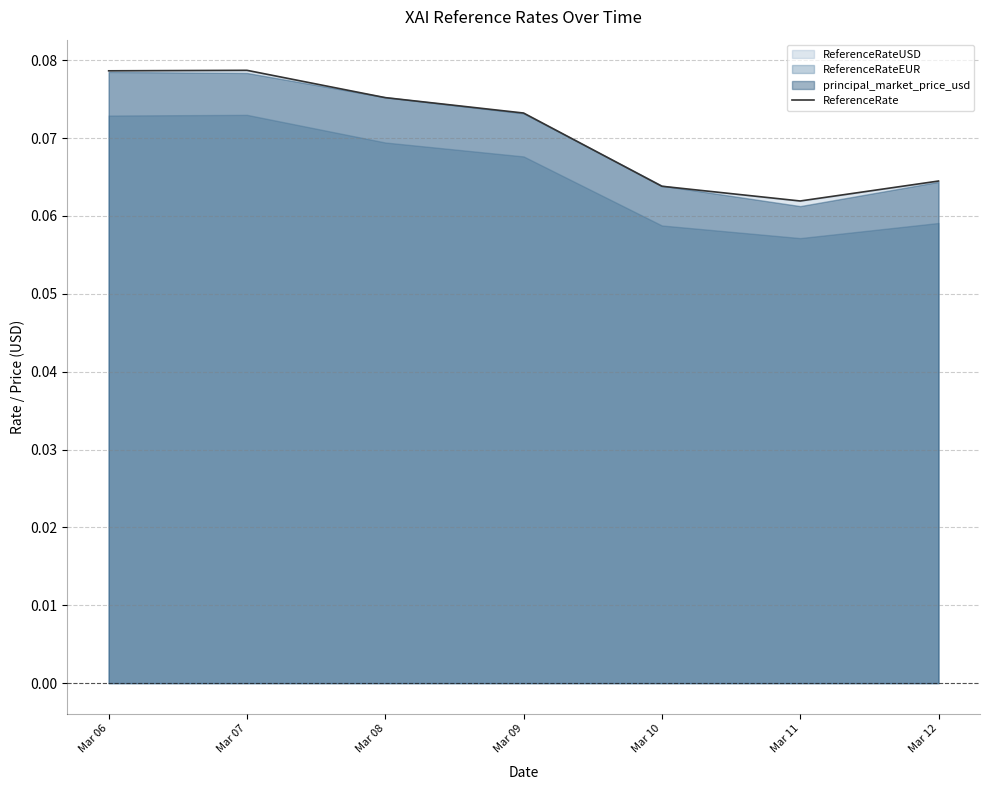

At which category does the data reach its first local valley?

Mar 11